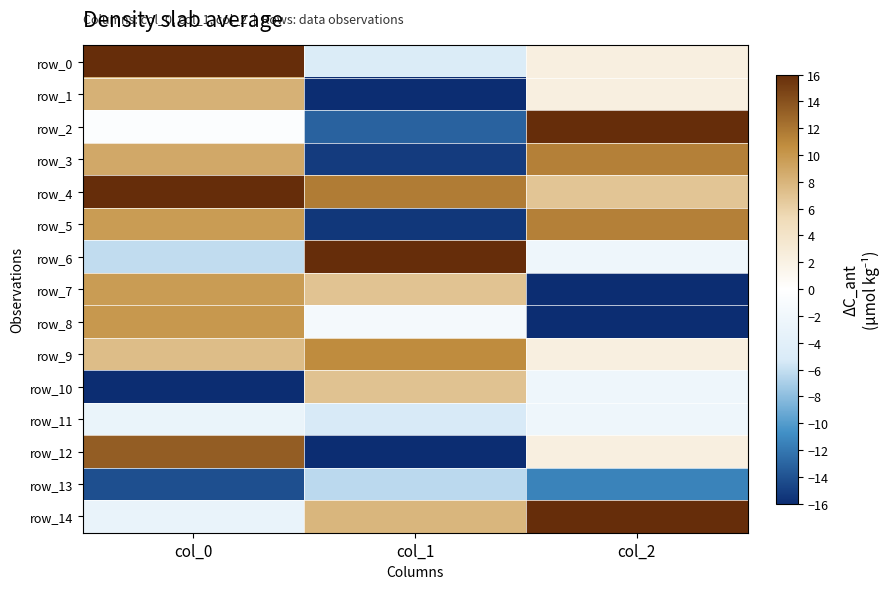

The value of row_14 at col_0 is -0.9. True or false?

False